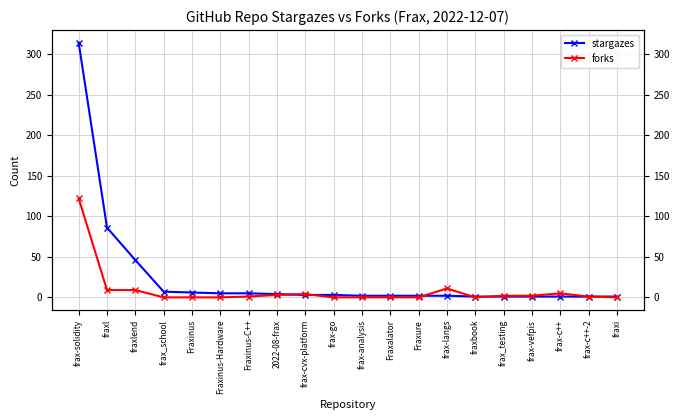

What is the label of the 16th point from the left?

frax_testing